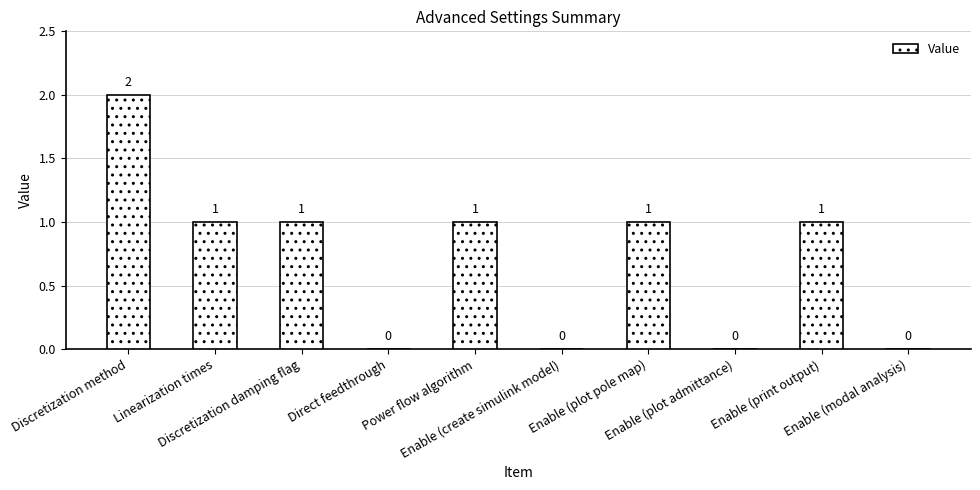

How many distinct data groups are displayed?

1